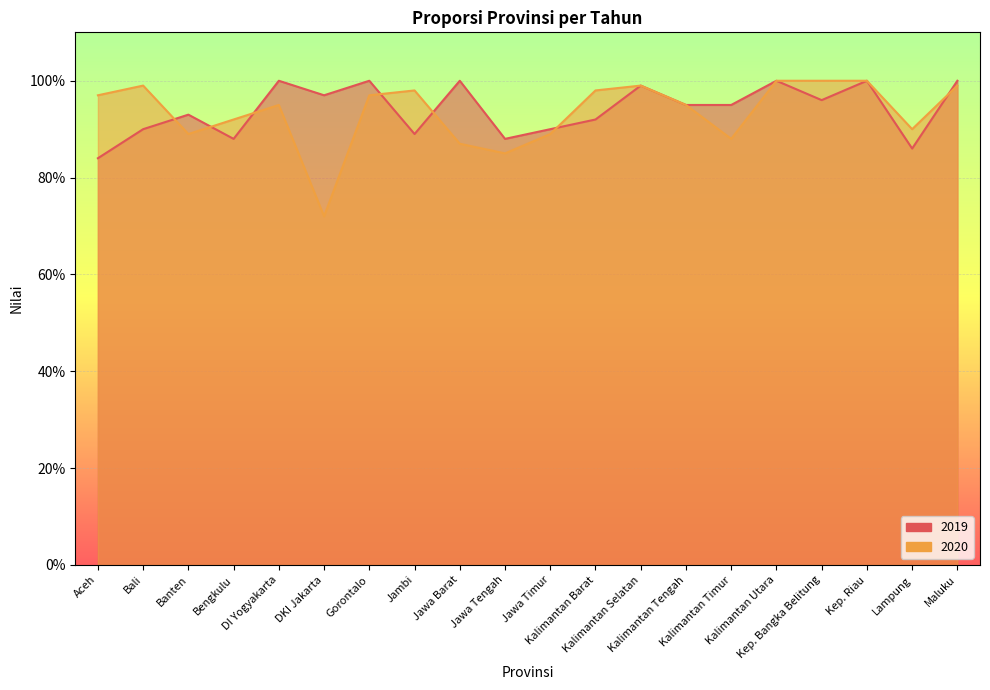

True or false: 2019 has a value of 1.0 at Maluku.

True